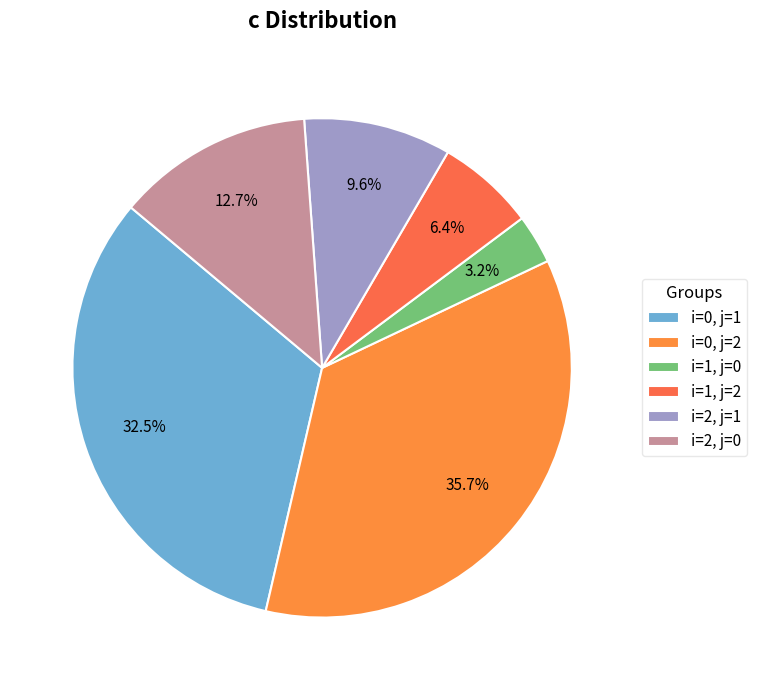

Approximately how many times larger is the value at i=1, j=0 compared to i=2, j=1?

0.3